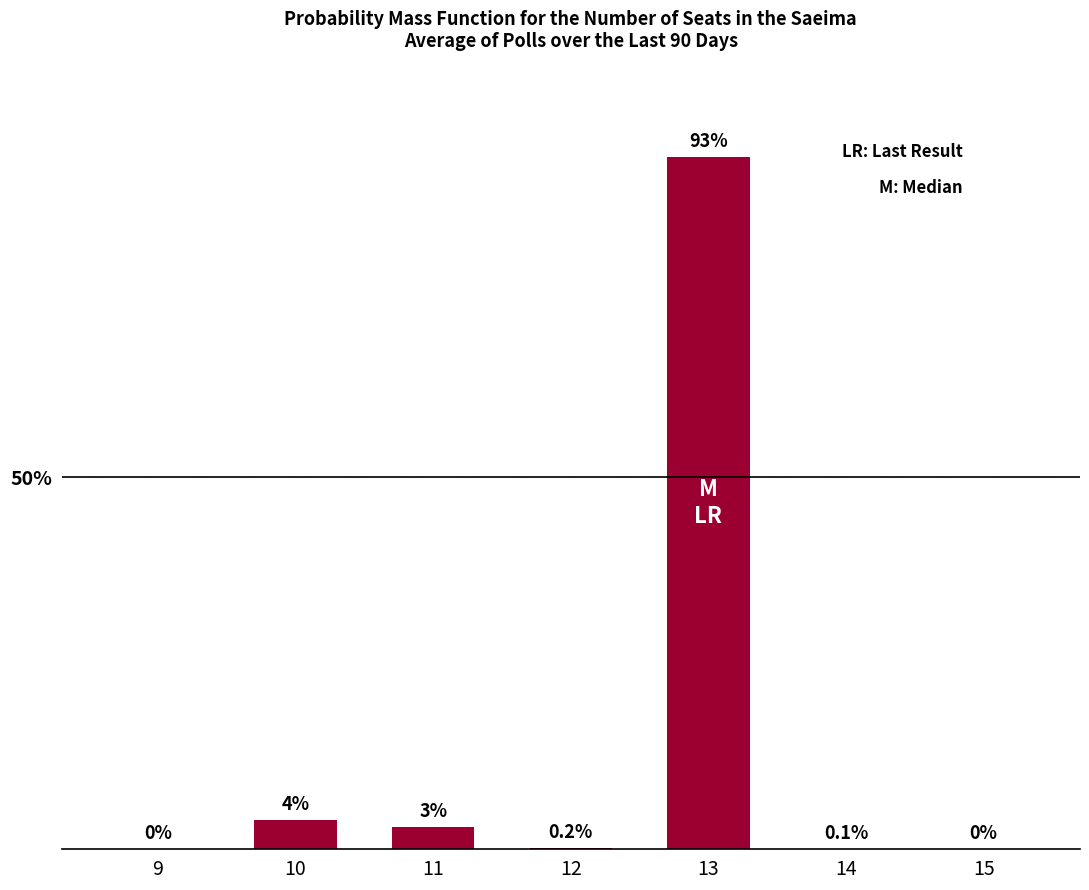

What is the approximate value at 14?

0.1